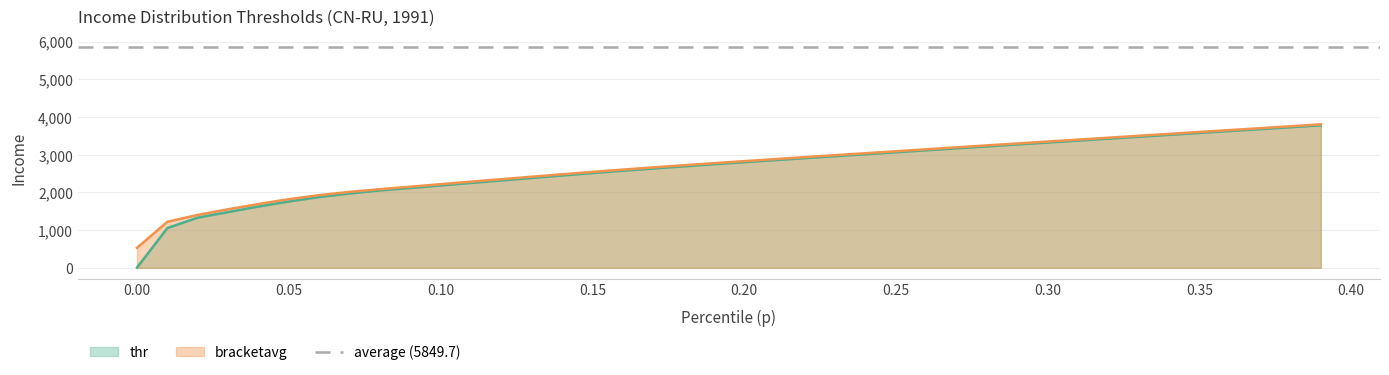

How many categories are shown in the chart?

40